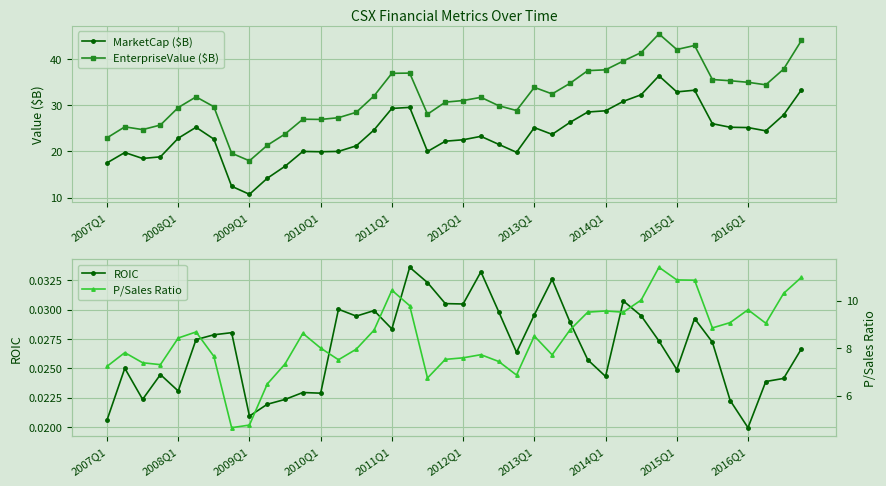

True or false: MarketCap ($B) has more than 0 points higher than both neighbors.

True